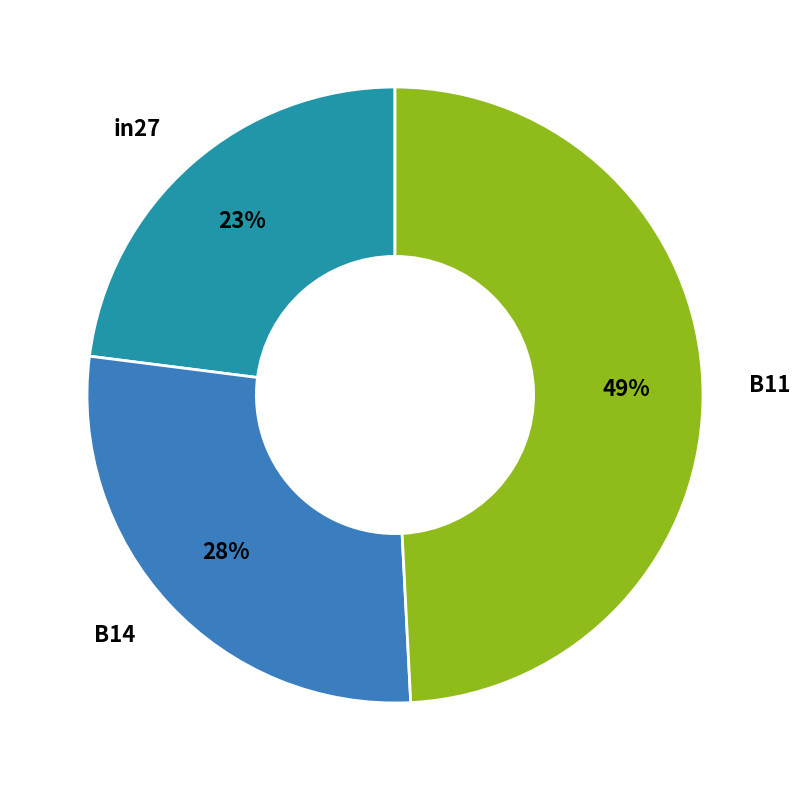

To the nearest percent, what is the difference between the largest and smallest slice percentages?

26%